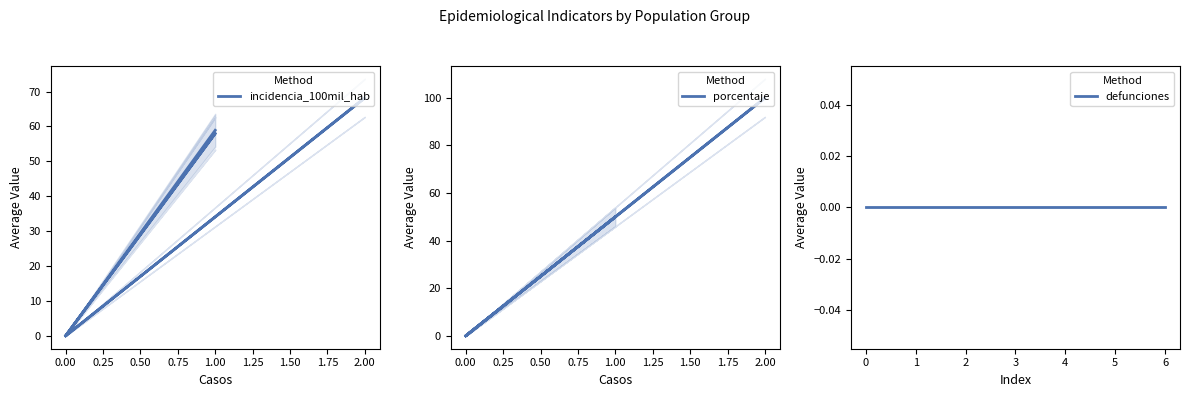

At how many categories does at least one series exceed 83?

1